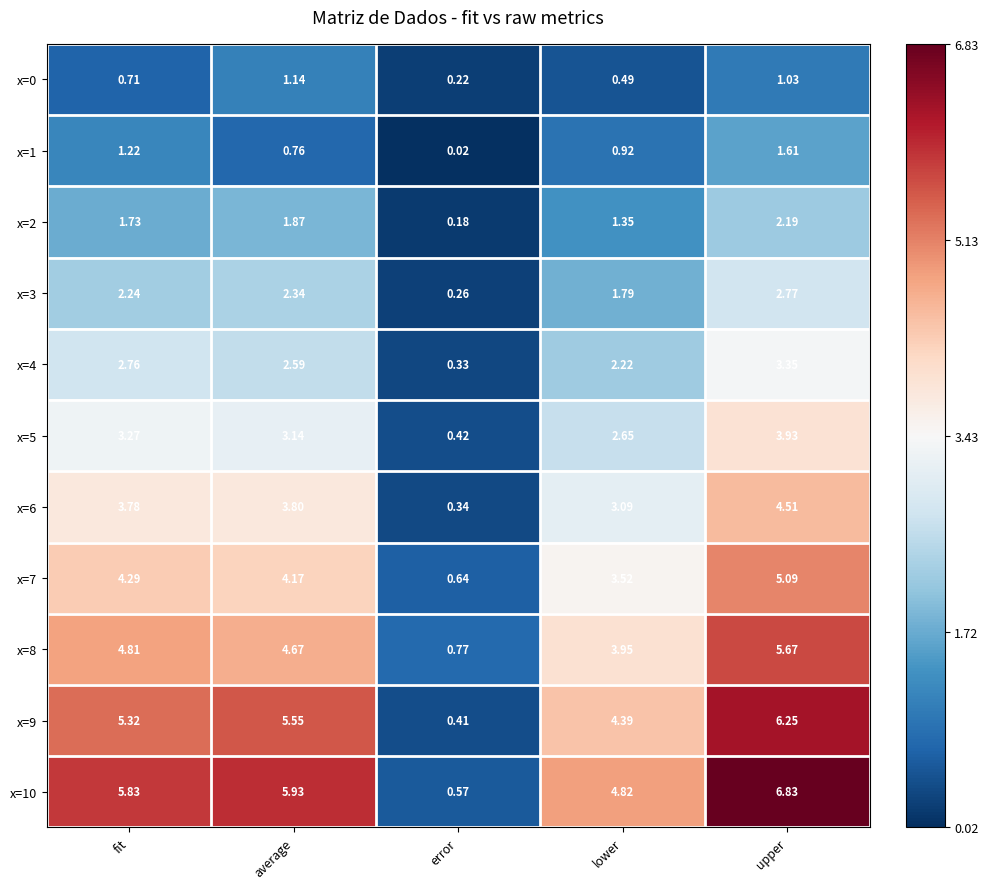

At which category does the chart reach its minimum across all series?

error